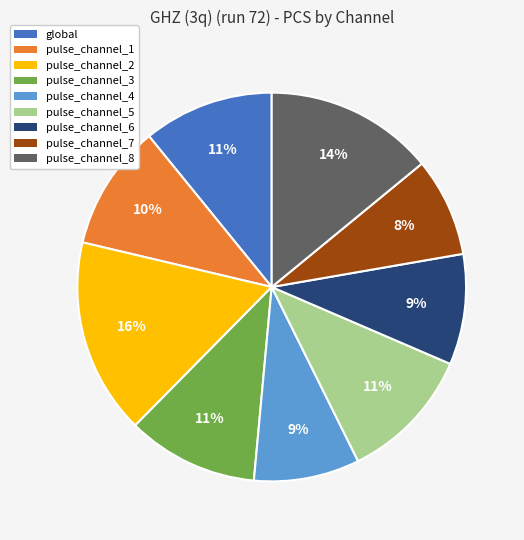

To the nearest percent, what is the combined percentage of pulse_channel_8 and pulse_channel_4?

23%